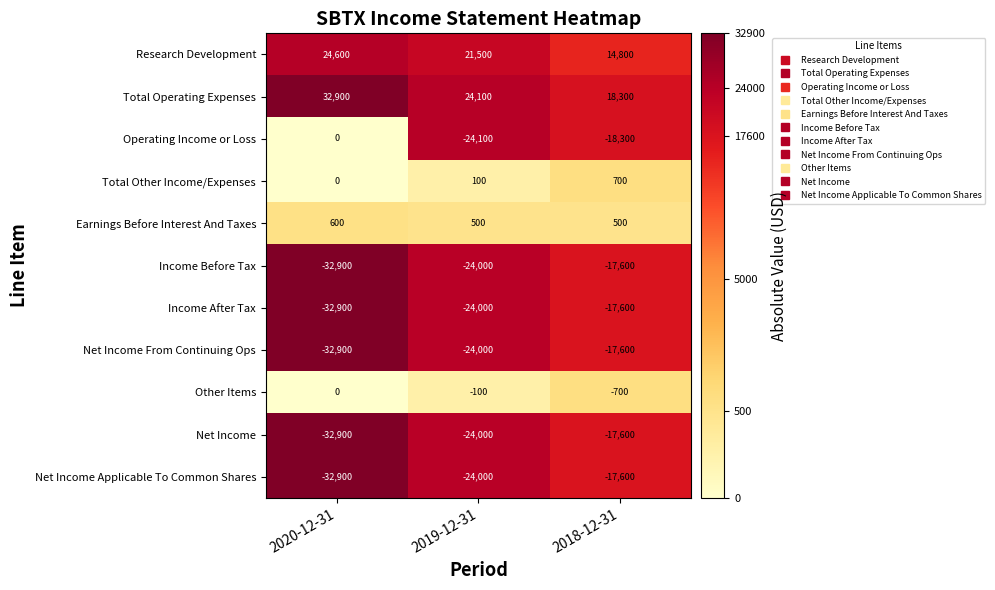

What is the smallest value displayed?

-32900